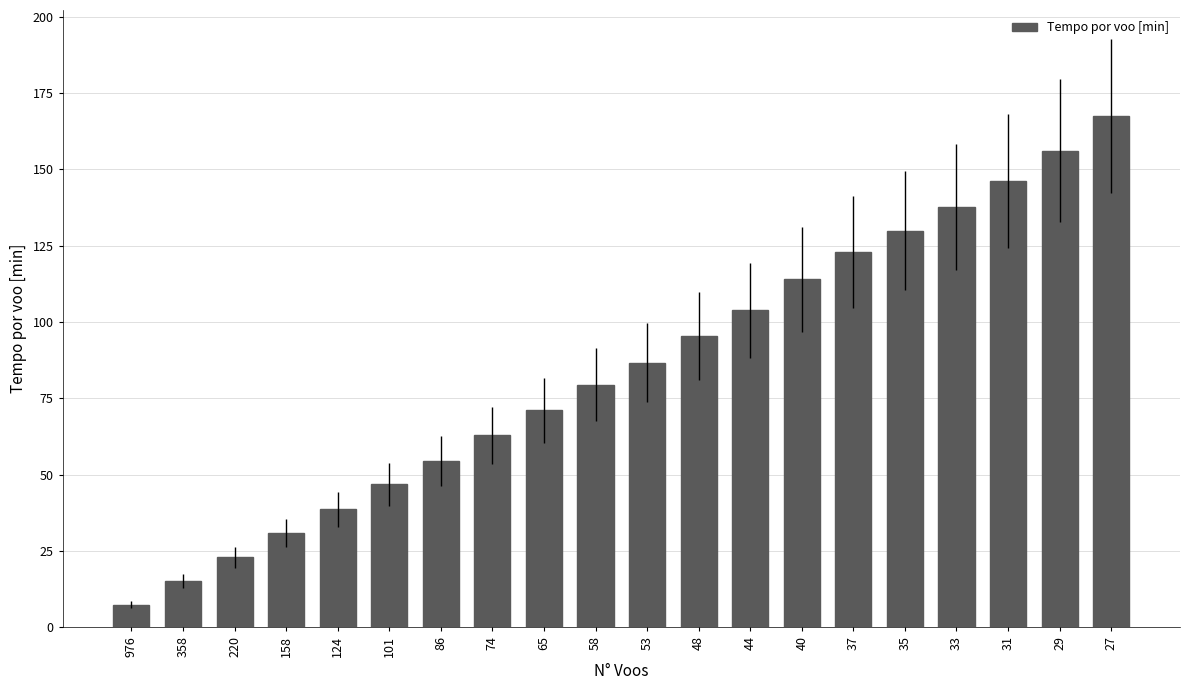

List the labels in order of value, largest first.

27, 29, 31, 33, 35, 37, 40, 44, 48, 53, 58, 65, 74, 86, 101, 124, 158, 220, 358, 976